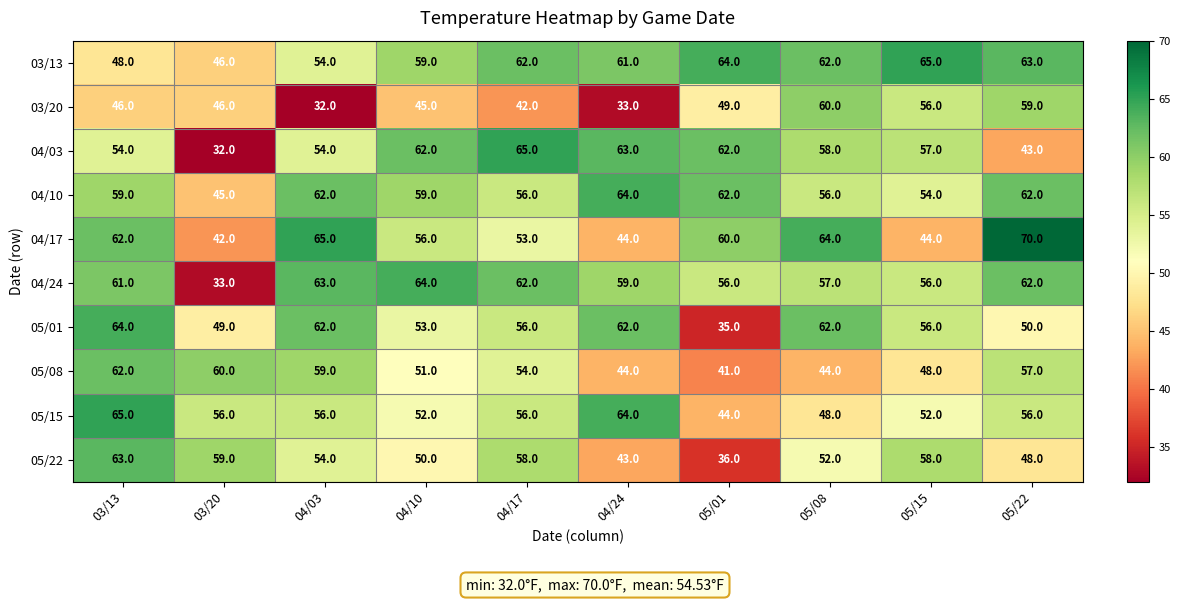

What is the sum of the 05/08 values at 05/01 and 04/24?

85